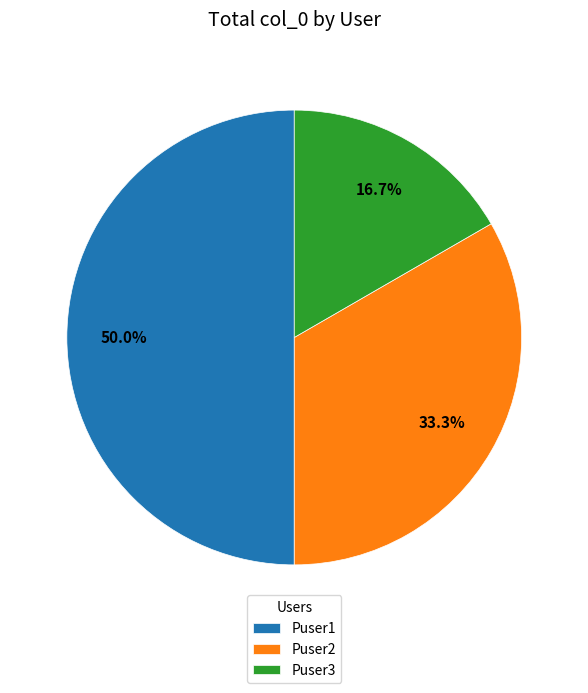

To the nearest percent, what is the difference between the Puser2 and Puser1 slice percentages?

17%